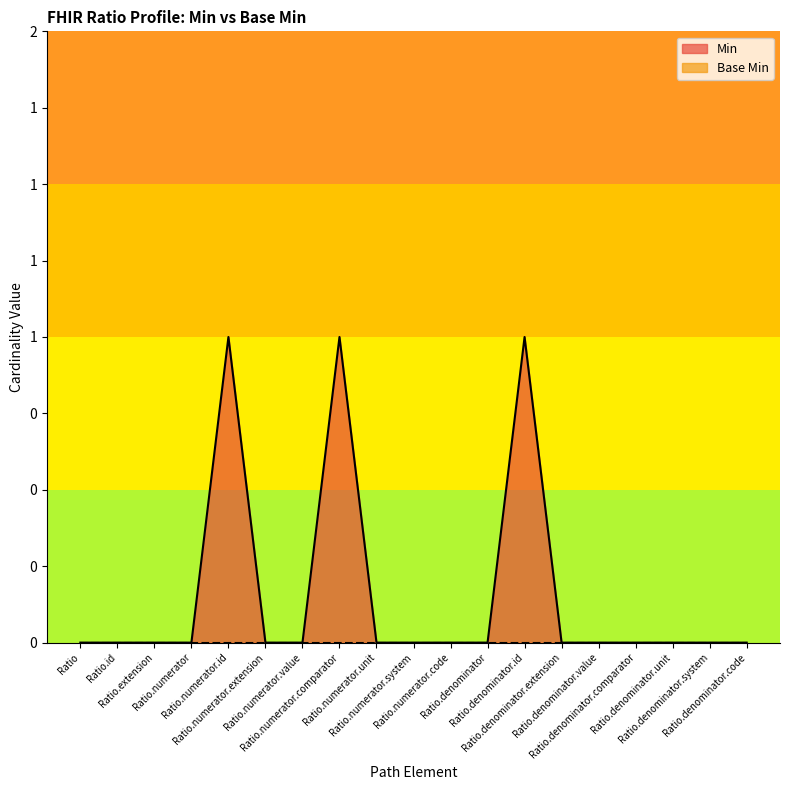

Reading left to right, what are all the values shown in this chart?

0	0	0	0	1	0	0	1	0	0	0	0	1	0	0	0	0	0	0